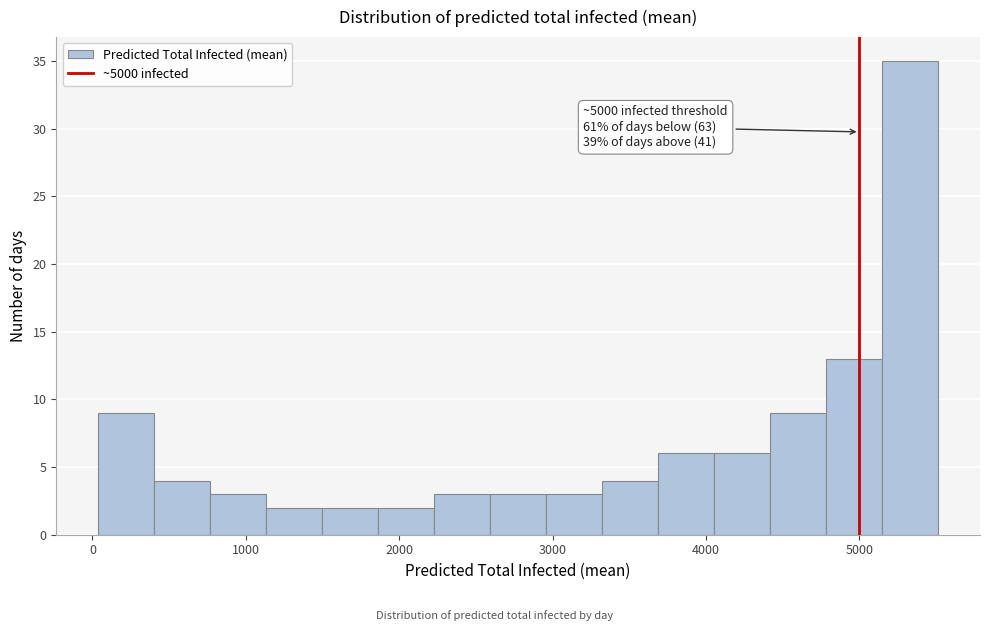

Around what value on the x-axis is the tallest bar? Give the approximate position of its centre, as read against the axis.

5300